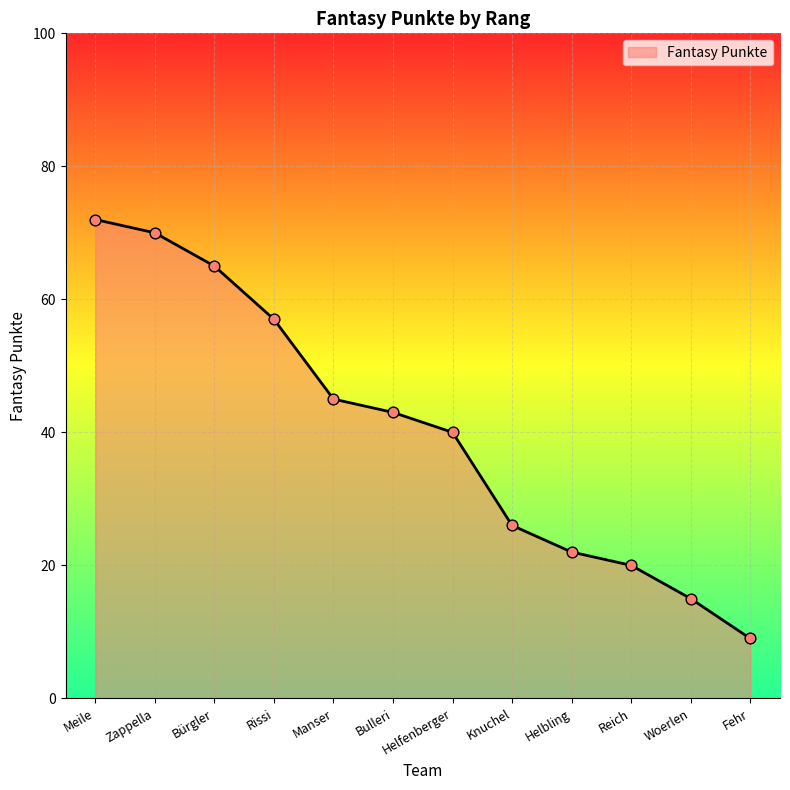

Which has a higher value, Reich or Bulleri?

Bulleri